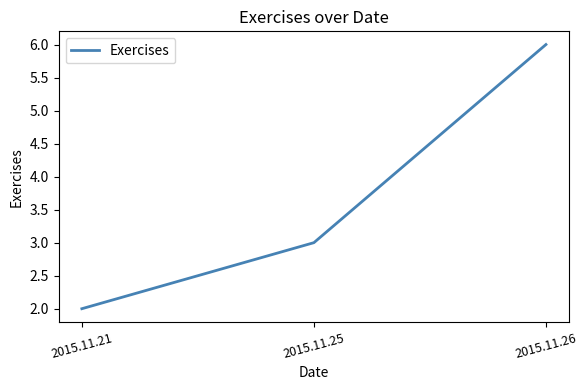

What is the change in value from 2015.11.21 to 2015.11.26?

+4